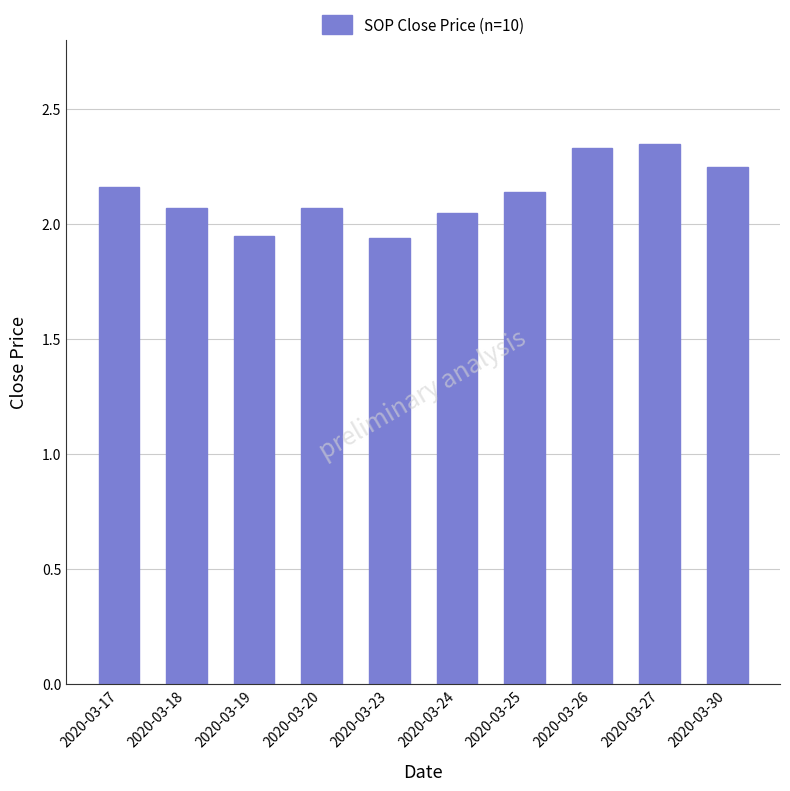

What is the difference between the maximum and second lowest values?

0.4